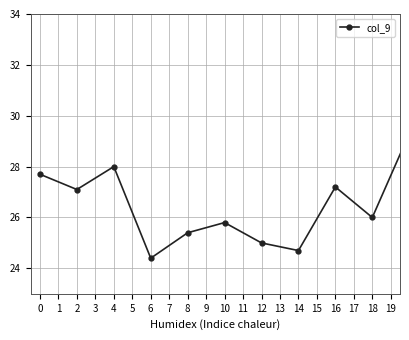

How many points are lower than both their immediate neighbors (excluding endpoints)?

7